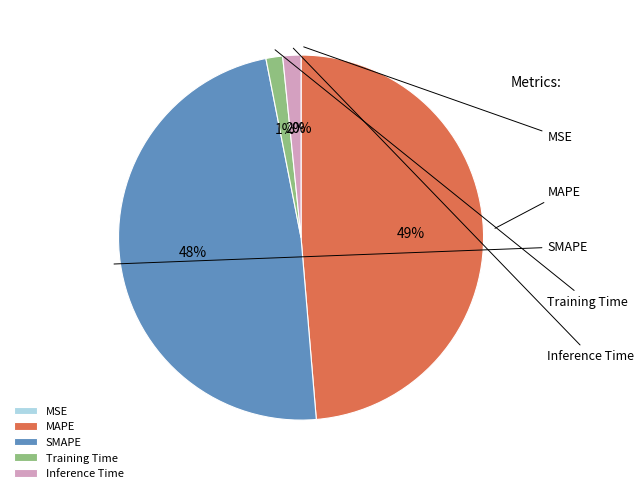

How many segments does this pie chart have?

5